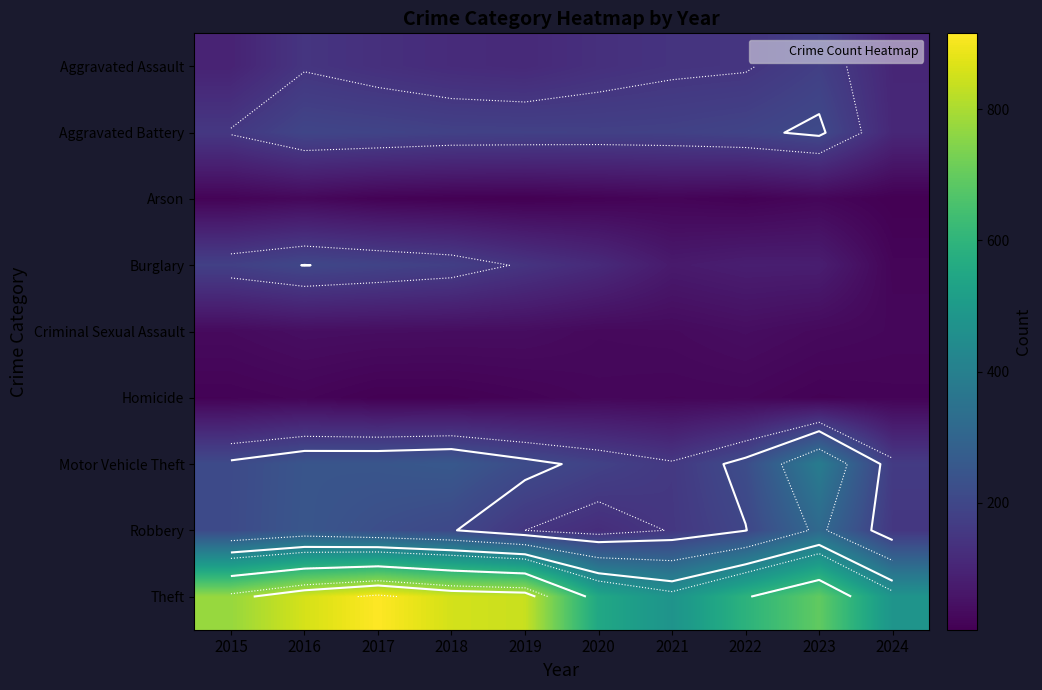

List the series in order of their peak value, lowest first.

Homicide, Arson, Criminal Sexual Assault, Aggravated Assault, Burglary, Aggravated Battery, Robbery, Motor Vehicle Theft, Theft